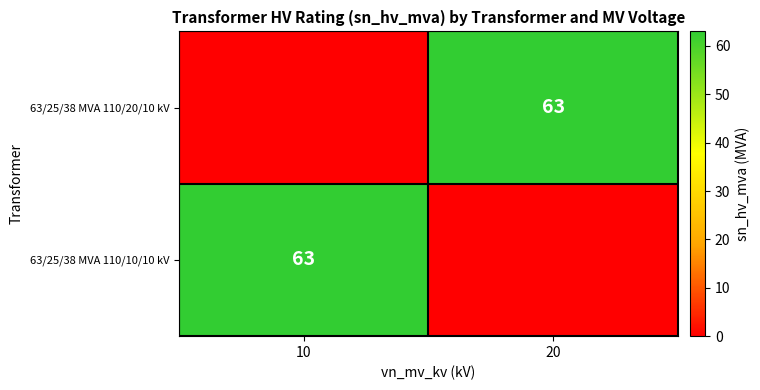

The value of 63/25/38 MVA 110/10/10 kV at 10 is 43. True or false?

False